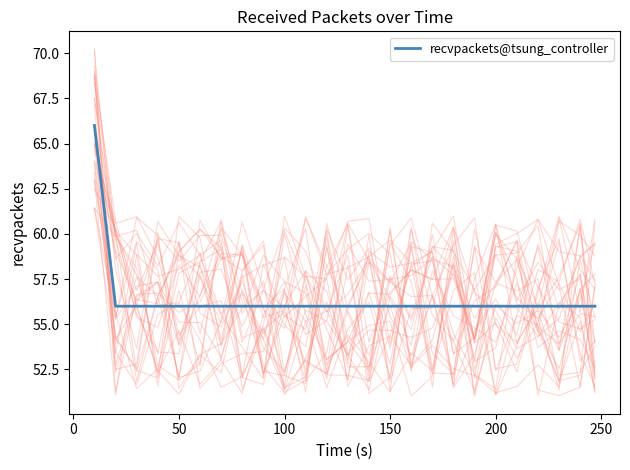

Is it true that recvpackets@tsung_controller equals 56 at 50?

True